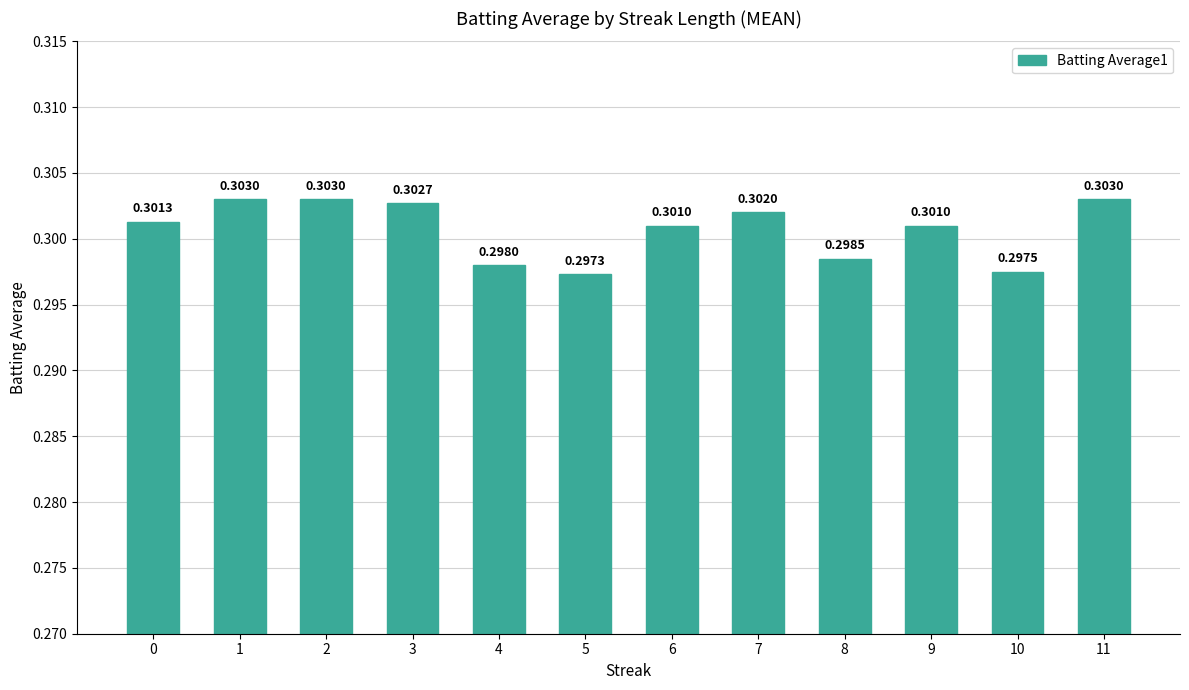

Which has a higher value, 10 or 5?

10